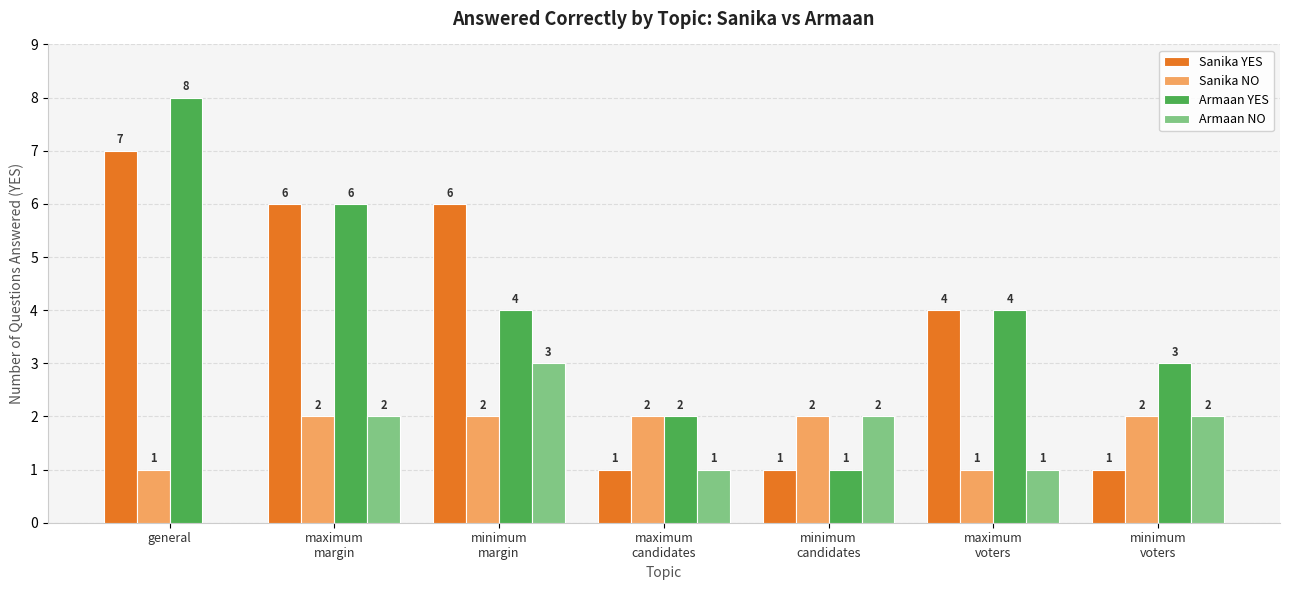

Reading left to right, list all the values displayed in this chart.

Sanika YES: 7	6	6	1	1	4	1
Sanika NO: 1	2	2	2	2	1	2
Armaan YES: 8	6	4	2	1	4	3
Armaan NO: 0	2	3	1	2	1	2